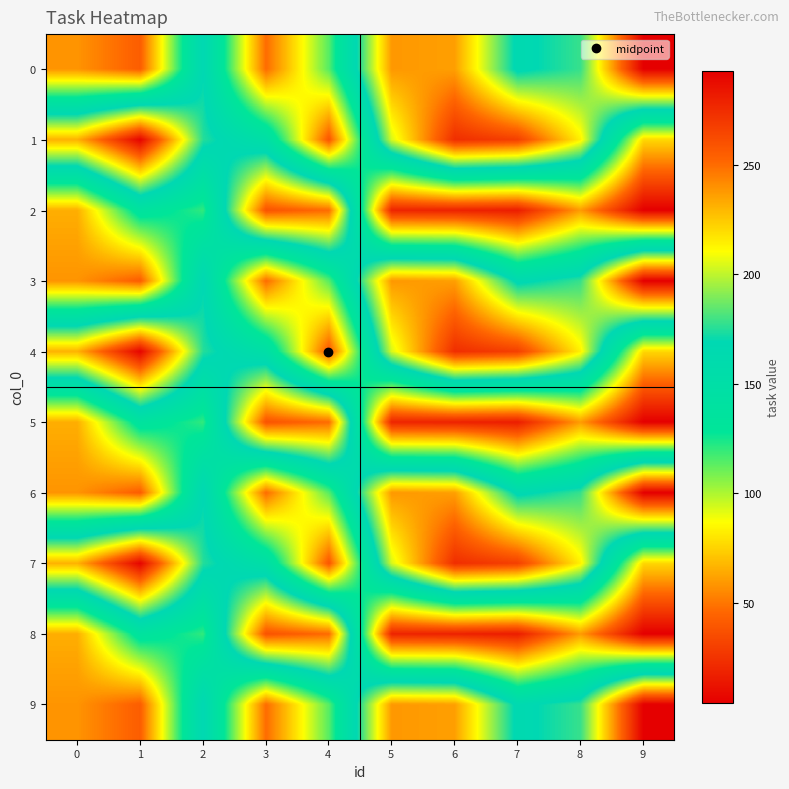

List the series in order of their peak value, highest first.

0, 3, 6, 9, 1, 4, 7, 2, 5, 8